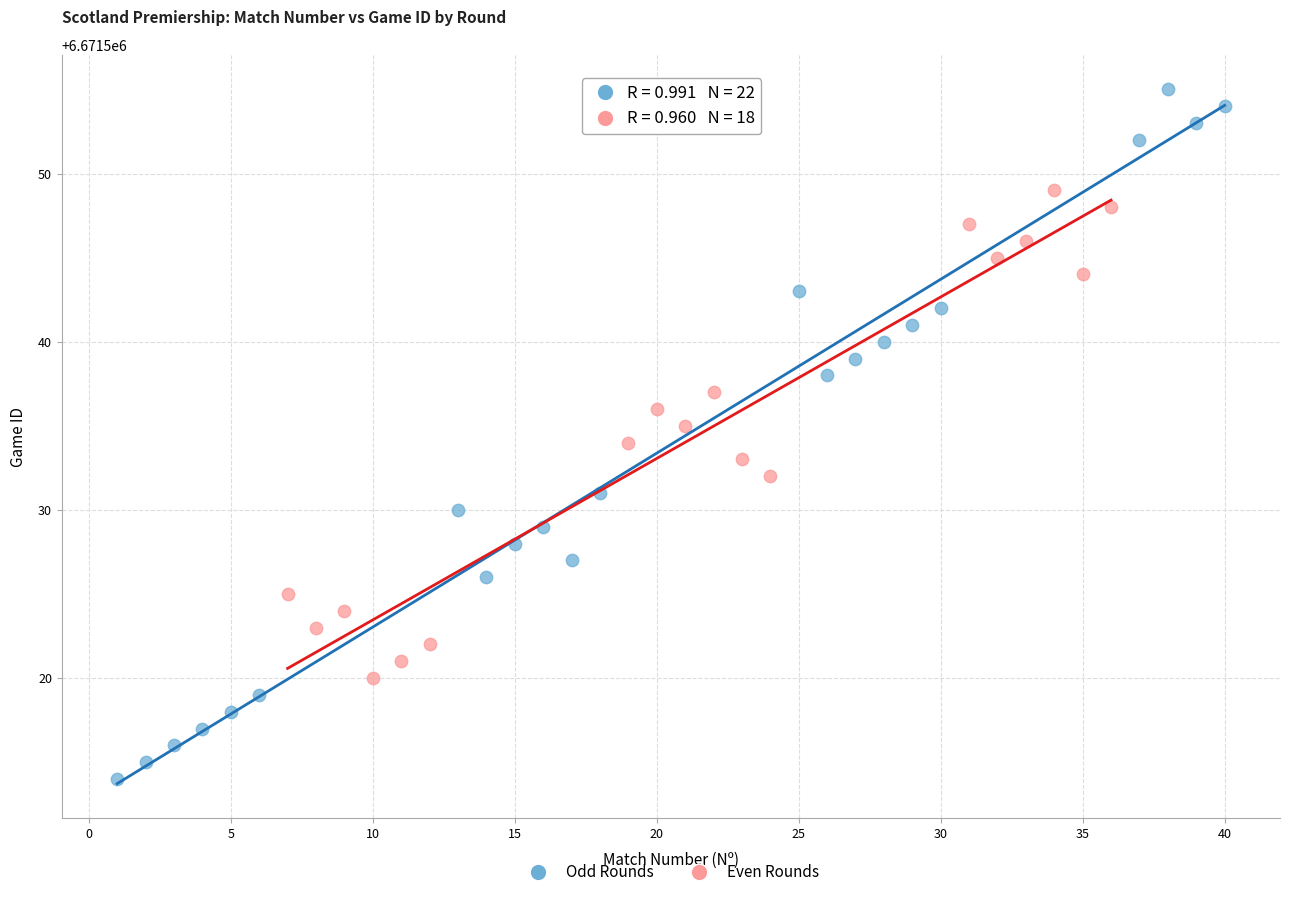

Which series reaches the minimum Y coordinate?

Odd Rounds